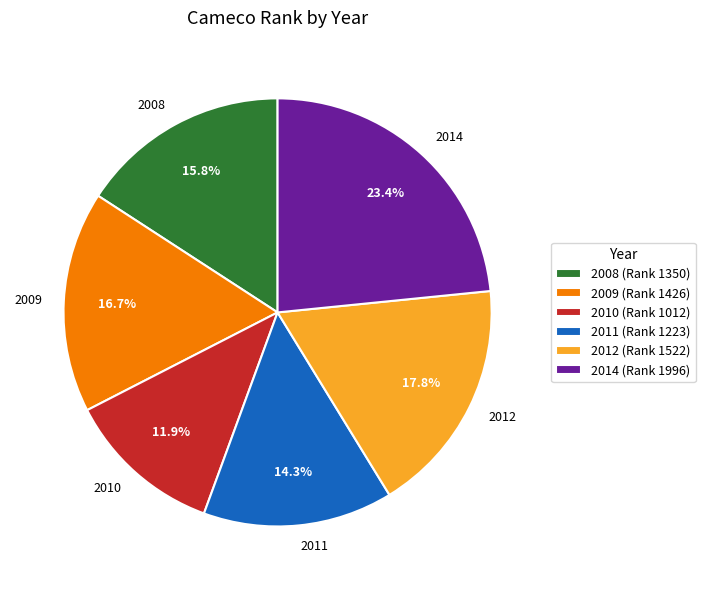

How much of the chart is everything except 2014?

76.6%